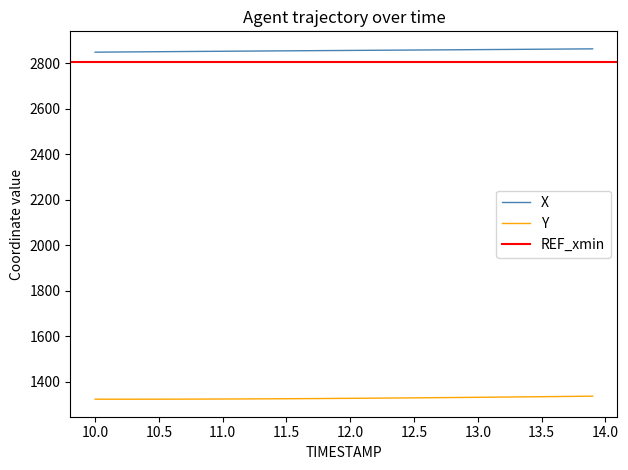

True or false: Y and X cross at least once.

False